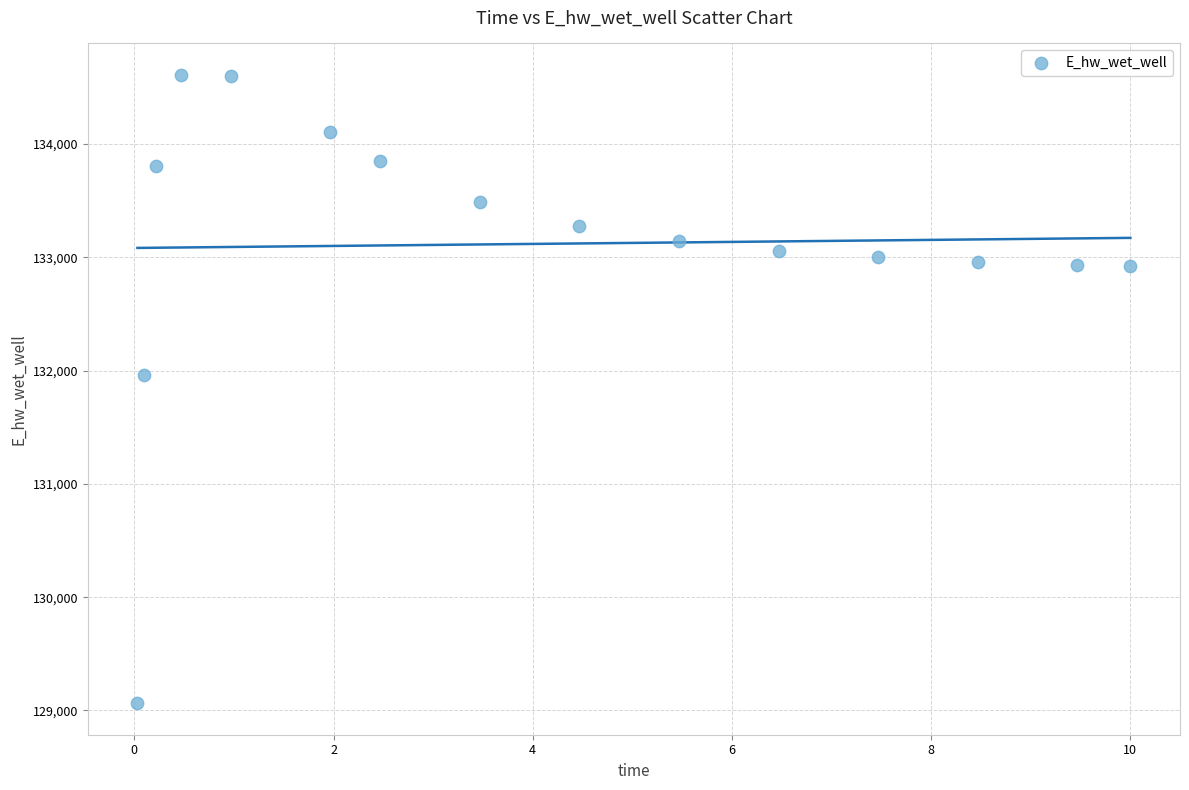

What Y value in the scatter plot is closest to 131836?

131956.6